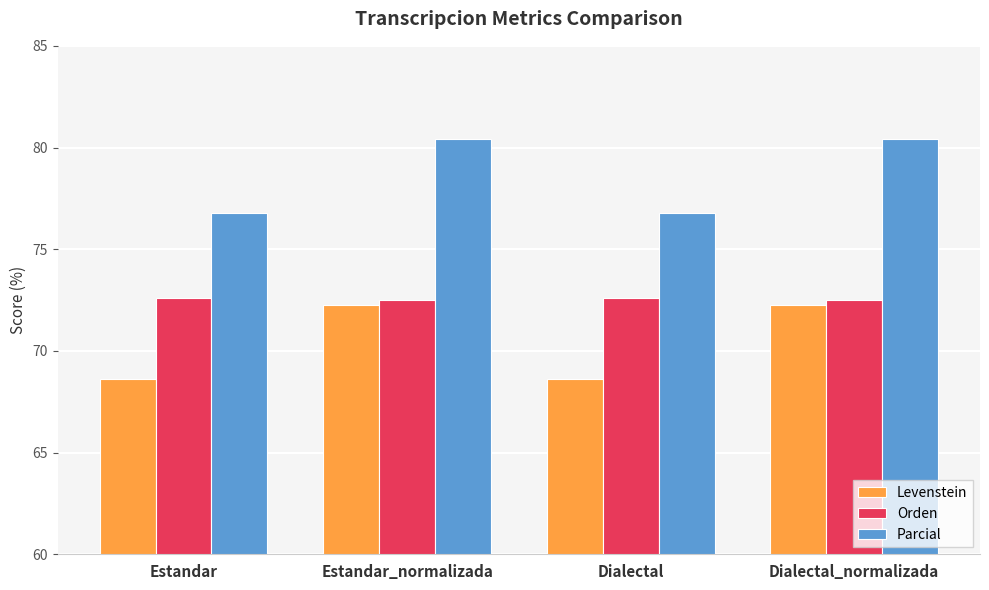

What is the spread (max minus min) of values at Estandar_normalizada?

8.2